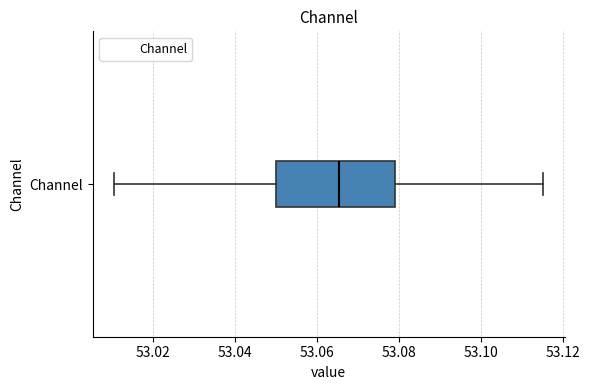

Transcribe this box plot: give where the median line is, the range the box spans, and where the two whiskers end, as read against the x-axis. The values are not printed on the chart, so give them approximately, as read against the axis.

median 53.066, box 53.050 to 53.080, whiskers 53.010 to 53.116